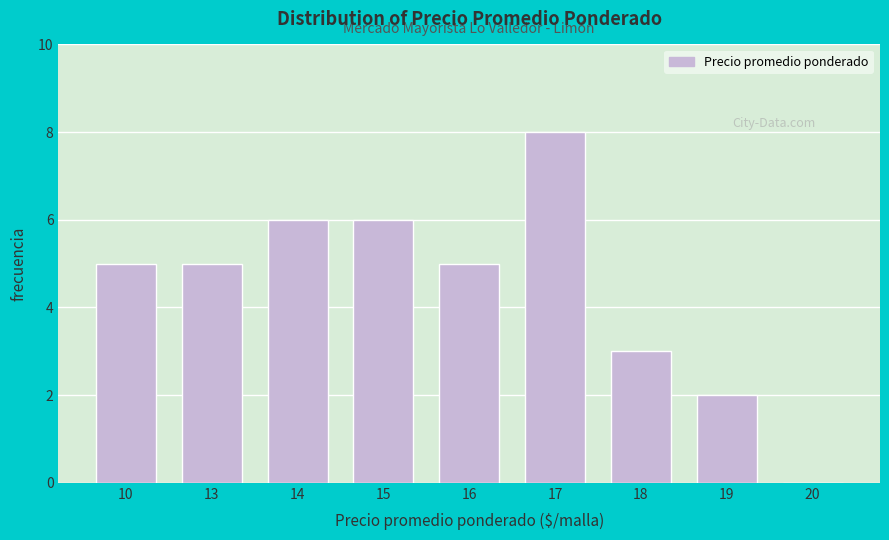

Reading left to right, what are all the values shown in this chart?

10=5	13=5	14=6	15=6	16=5	17=8	18=3	19=2	20=0